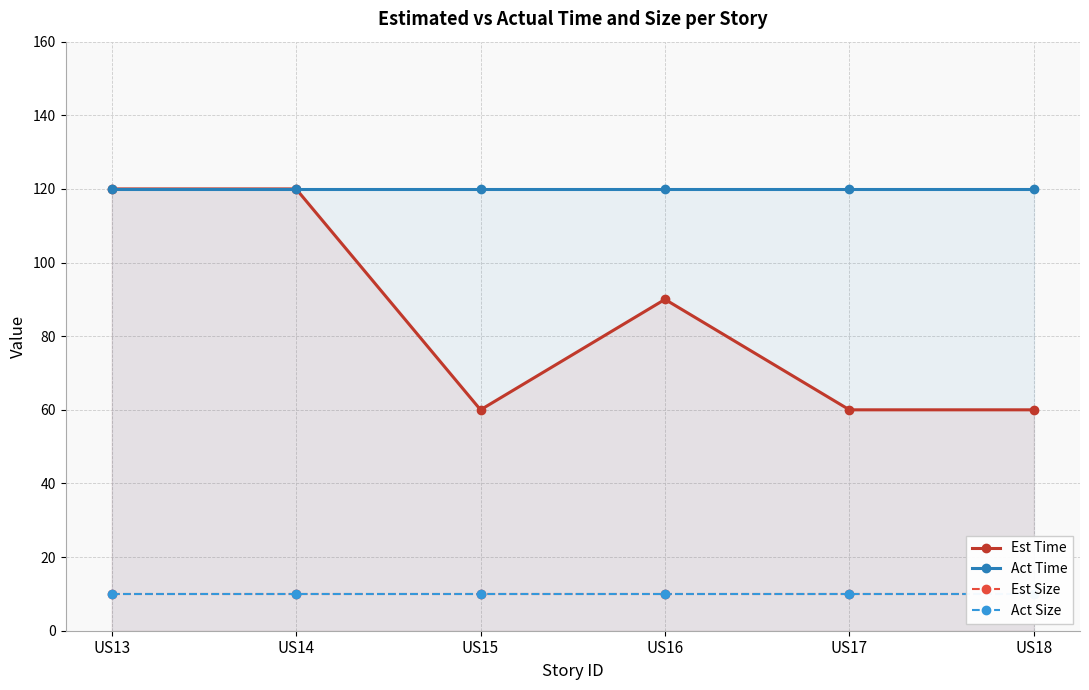

Count the number of data series in this chart.

4